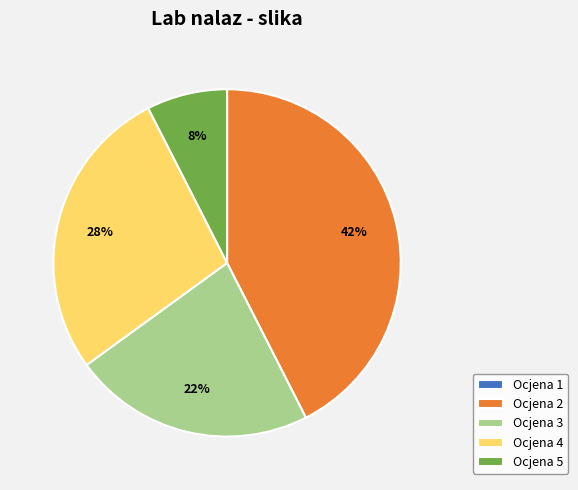

Is there a majority slice in this chart?

No